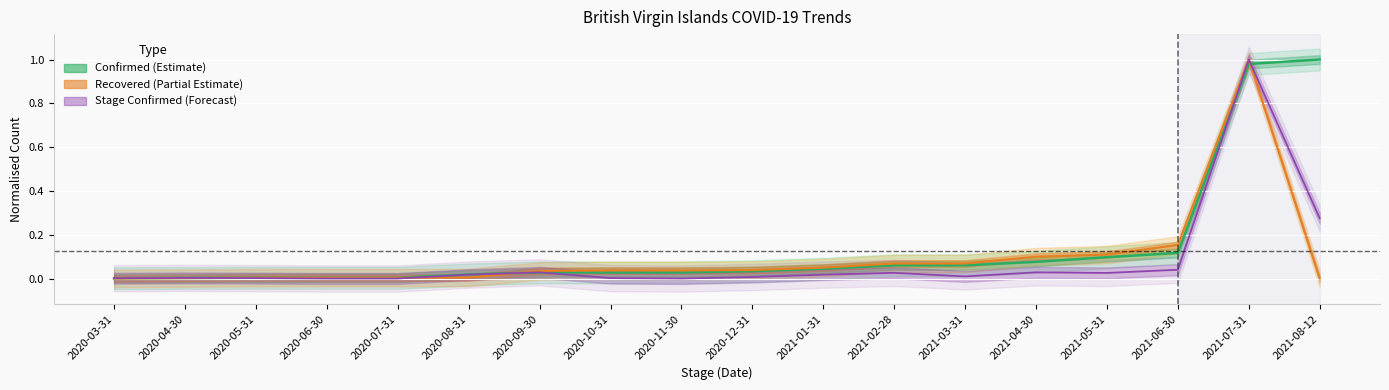

What position from the left is 2020-03-31?

1